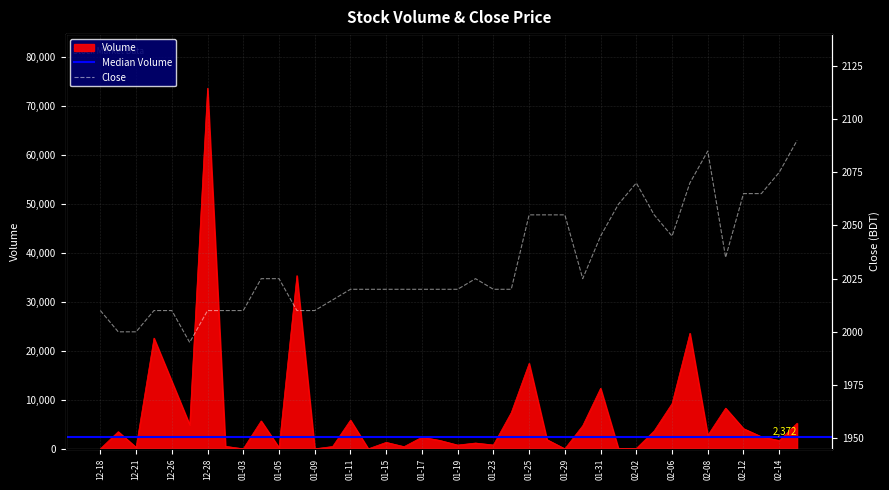

At which label does Volume reach its peak?

12-28